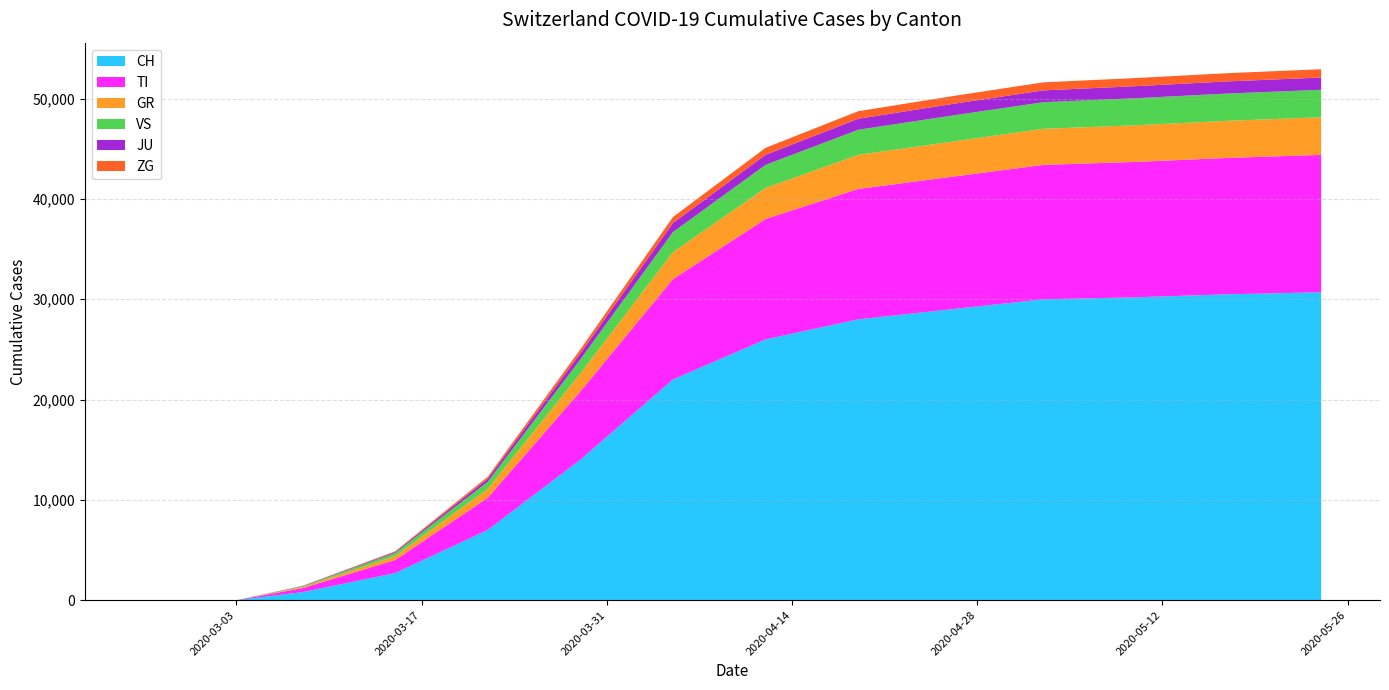

Reading left to right, what are all the values shown in this chart?

CH: 0	0	0	0	0	0	0	0	800	2700	7000	14000	22000	26000	28000	29000	30000	30200	30500	30700
TI: 0	0	0	0	0	0	0	0	400	1300	3200	6800	10000	12000	13000	13200	13400	13500	13600	13700
GR: 0	0	0	0	0	0	0	0	100	400	900	1800	2700	3100	3400	3500	3600	3650	3700	3750
VS: 0	0	0	0	0	0	0	0	80	300	700	1400	2000	2300	2500	2600	2650	2700	2720	2740
JU: 0	0	0	0	0	0	0	0	30	100	300	600	900	1000	1100	1150	1180	1200	1210	1220
ZG: 0	0	0	0	0	0	0	0	20	70	200	400	600	700	750	780	800	810	820	830